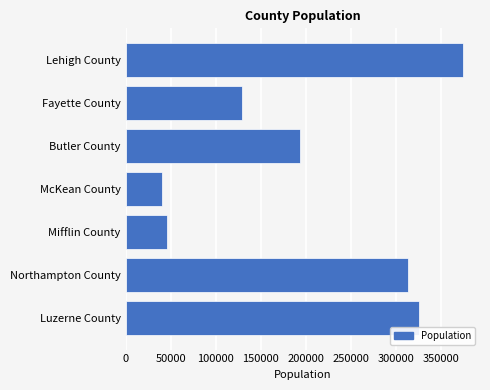

What is the difference between the second highest and second lowest values?

279451